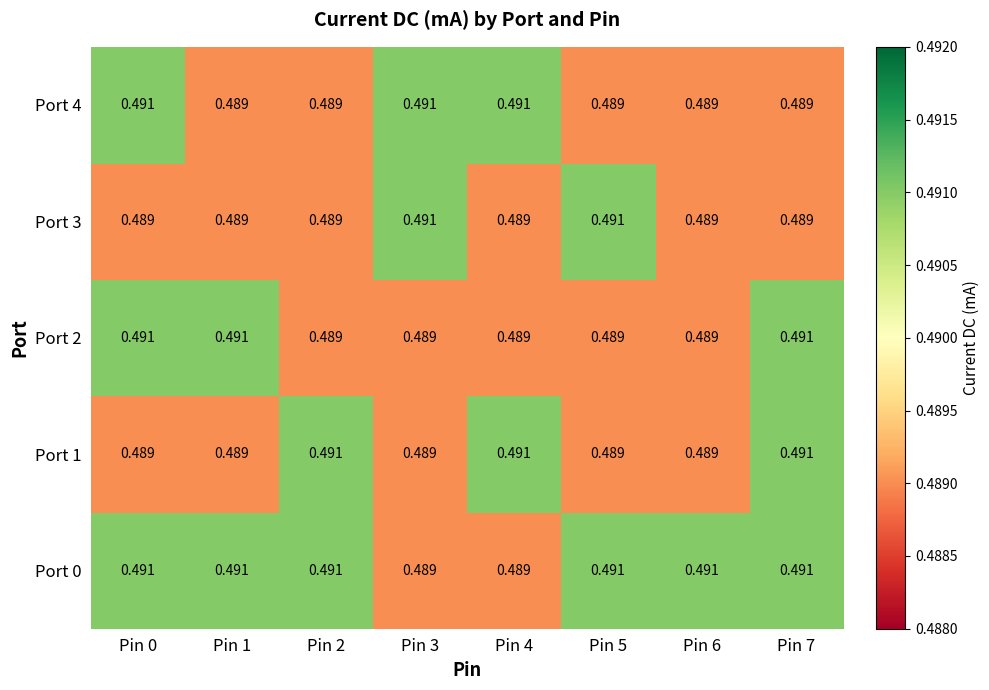

How many distinct data groups are displayed?

5